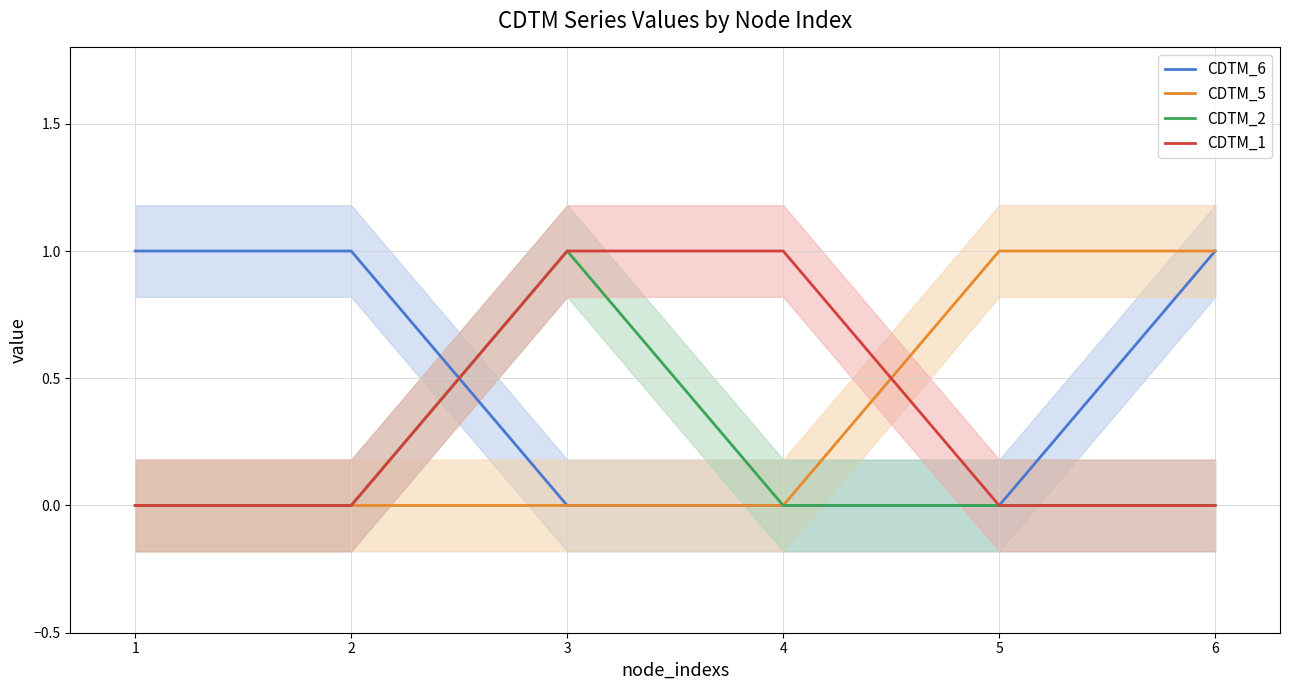

Reading left to right, list all the values displayed in this chart.

CDTM_6: 1=1	2=1	3=0	4=0	5=0	6=1
CDTM_5: 1=0	2=0	3=0	4=0	5=1	6=1
CDTM_2: 1=0	2=0	3=1	4=0	5=0	6=0
CDTM_1: 1=0	2=0	3=1	4=1	5=0	6=0